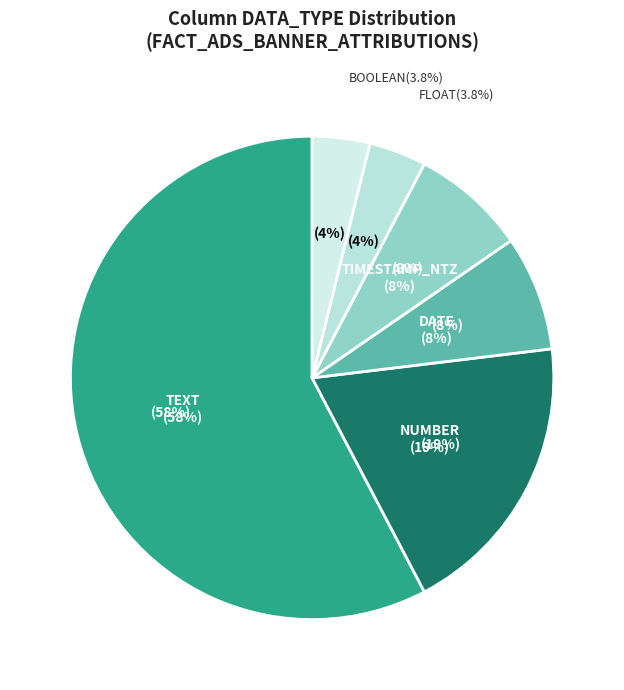

What is the smallest slice in the pie chart?

FLOAT